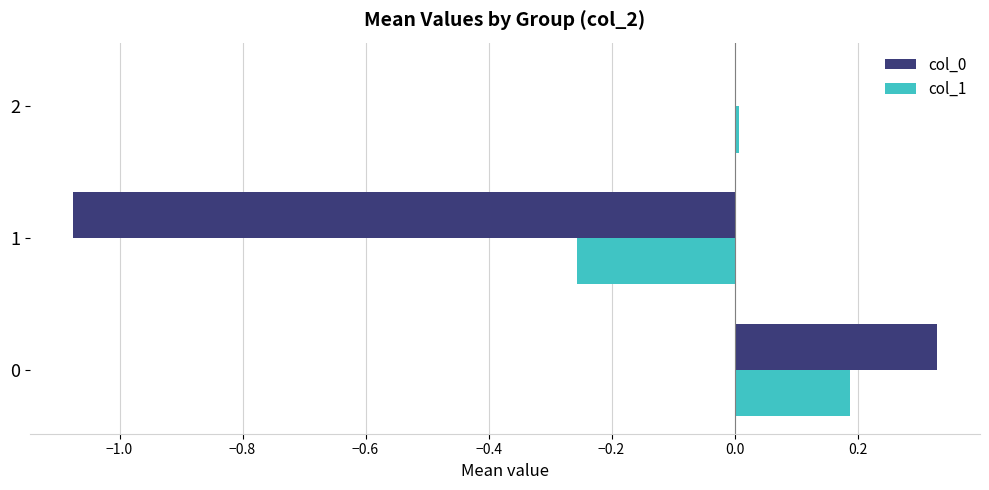

What is the sum of all col_0 values?

-0.7